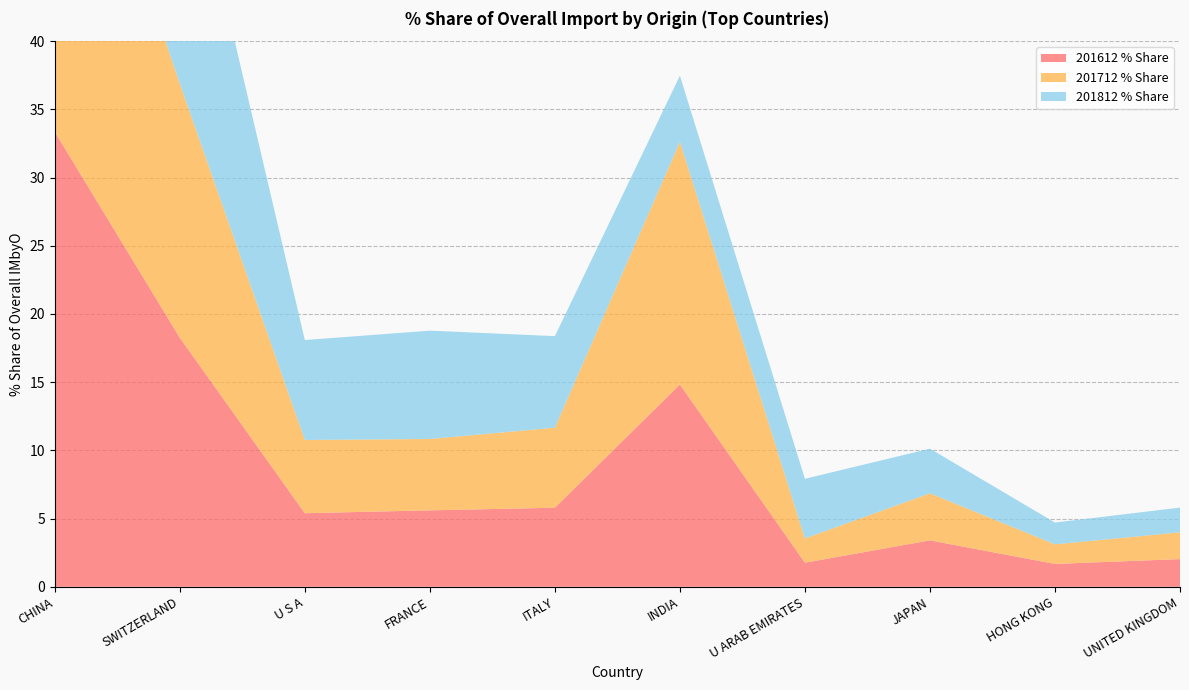

Reading left to right, extract all data points from this chart.

201612 % Share: 33.4	18.3	5.4	5.6	5.8	14.8	1.8	3.4	1.7	2.0
201712 % Share: 30.7	18.6	5.4	5.2	5.9	17.8	1.8	3.4	1.4	2.0
201812 % Share: 33.0	20.3	7.3	7.9	6.7	4.8	4.4	3.3	1.6	1.8